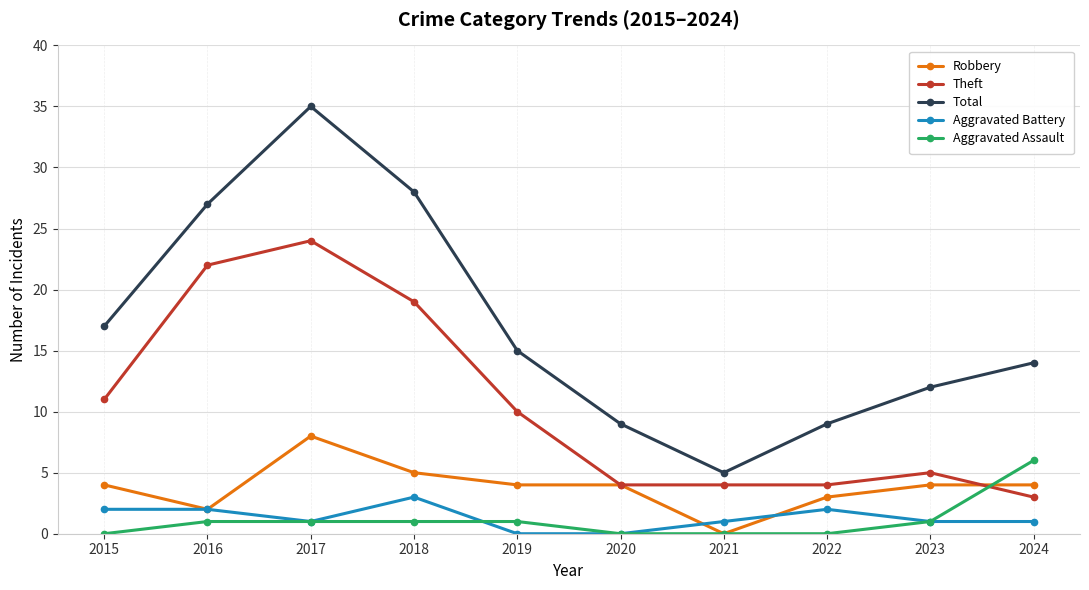

Which category has the highest value across all series?

2017